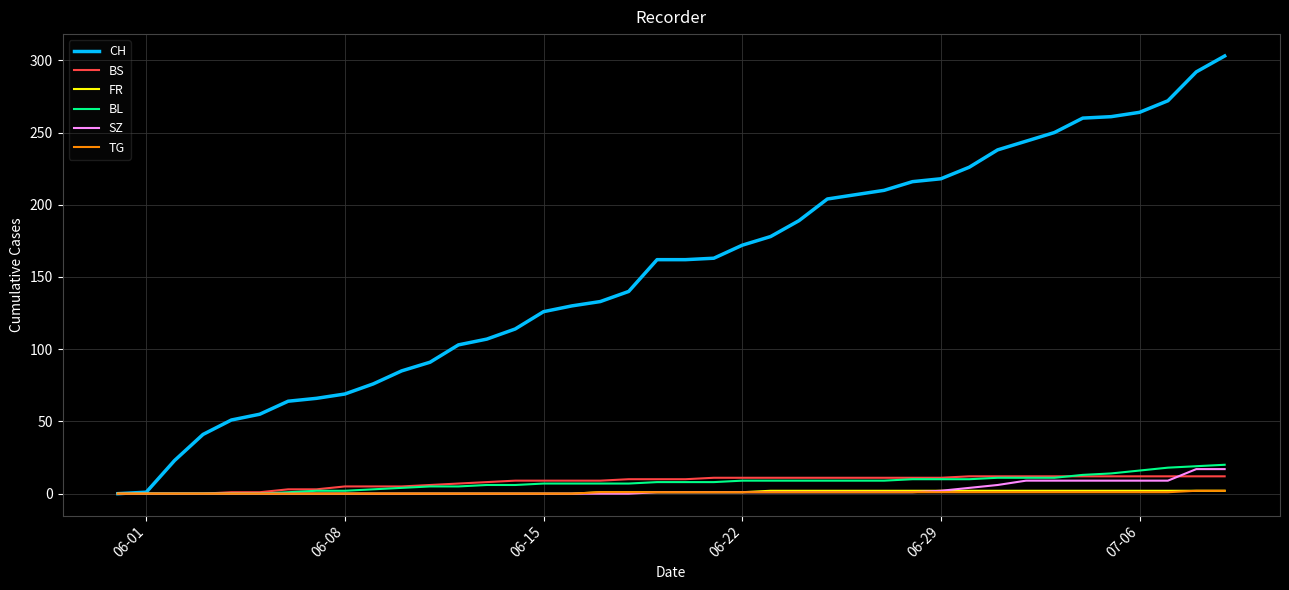

What is the maximum value shown in the chart?

303